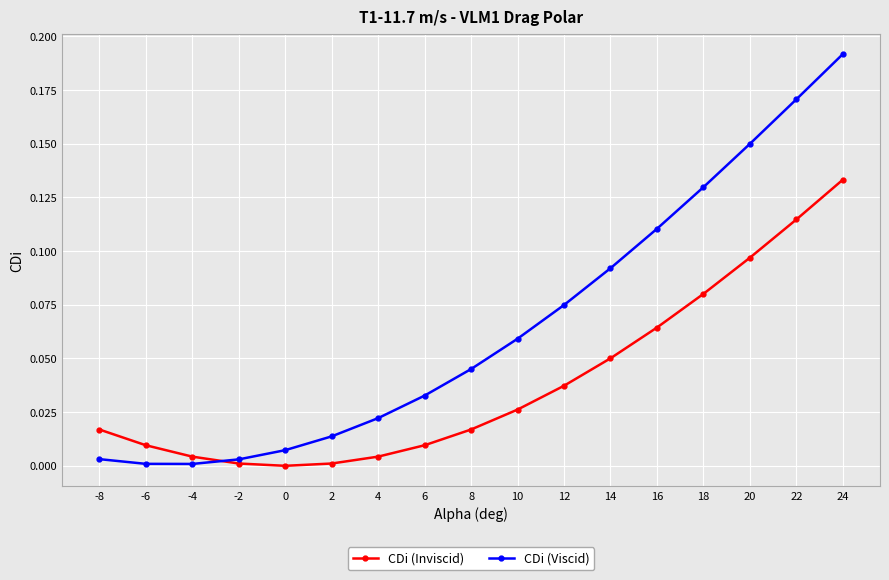

Rank the series by their average value, from lowest to highest.

CDi (Inviscid), CDi (Viscid)